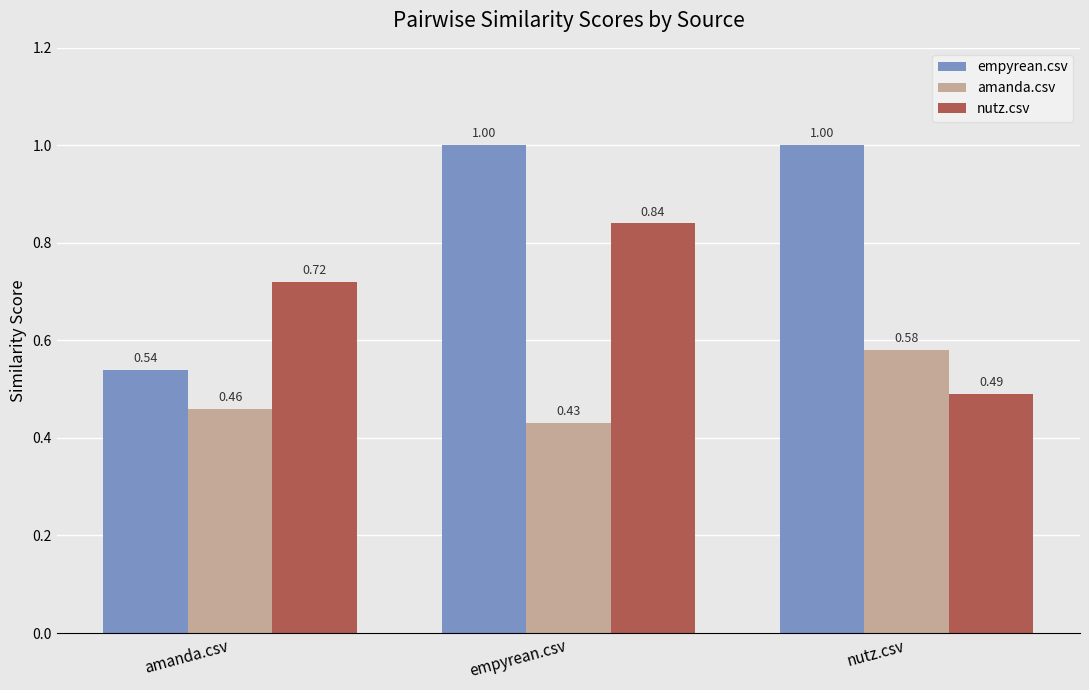

What is the greatest value displayed?

1.0